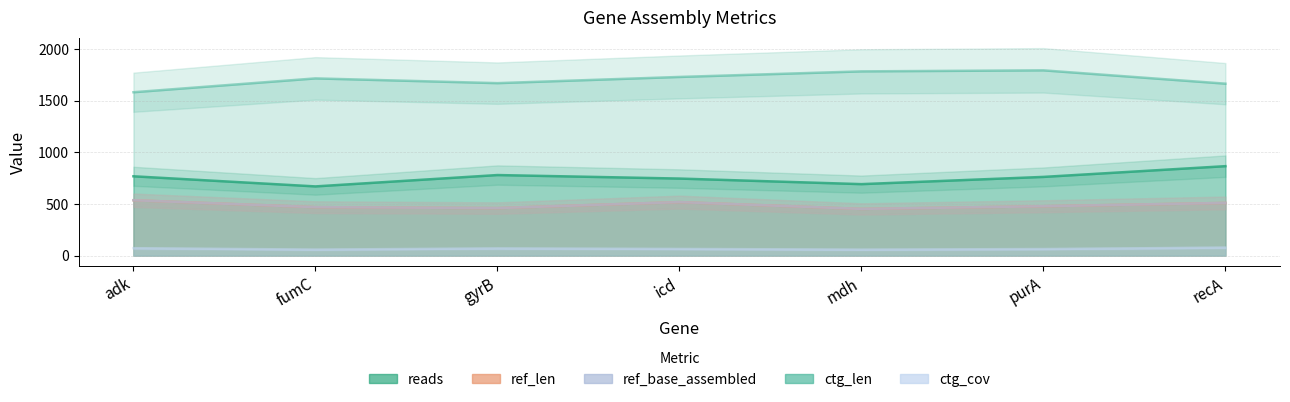

What is the average value of the reads series?

754.9